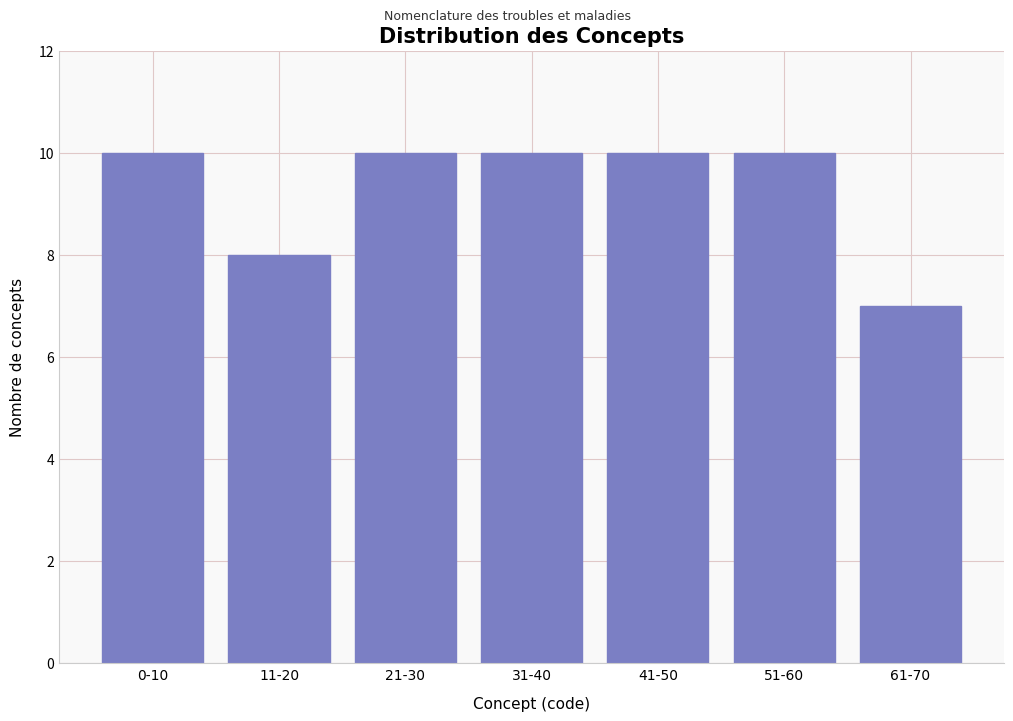

Reading left to right, what are all the values shown in this chart?

10	8	10	10	10	10	7